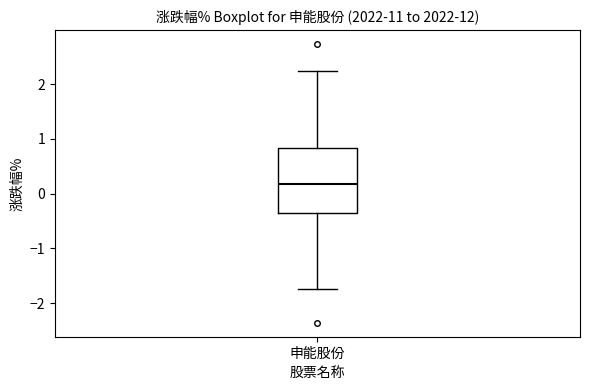

Read this box plot against the y-axis: the position of the median line, the range covered by the box, and the ends of both whiskers. The values are not printed on the chart, so give them approximately, as read against the axis.

median 0.2, box -0.3 to 0.8, whiskers -1.7 to 2.2